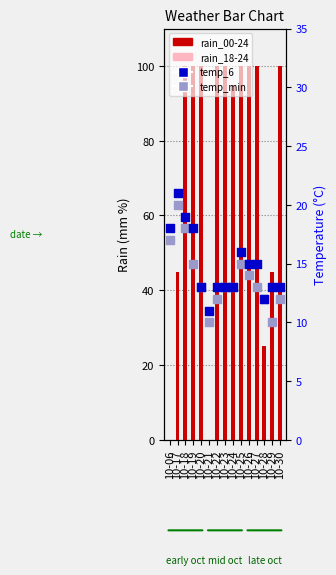

At how many categories does at least one series exceed 59?

10